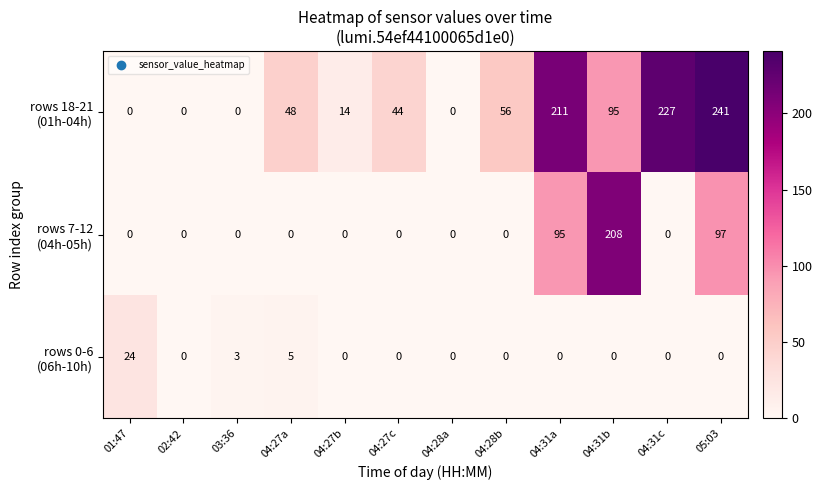

At how many categories does at least one series exceed 231?

1